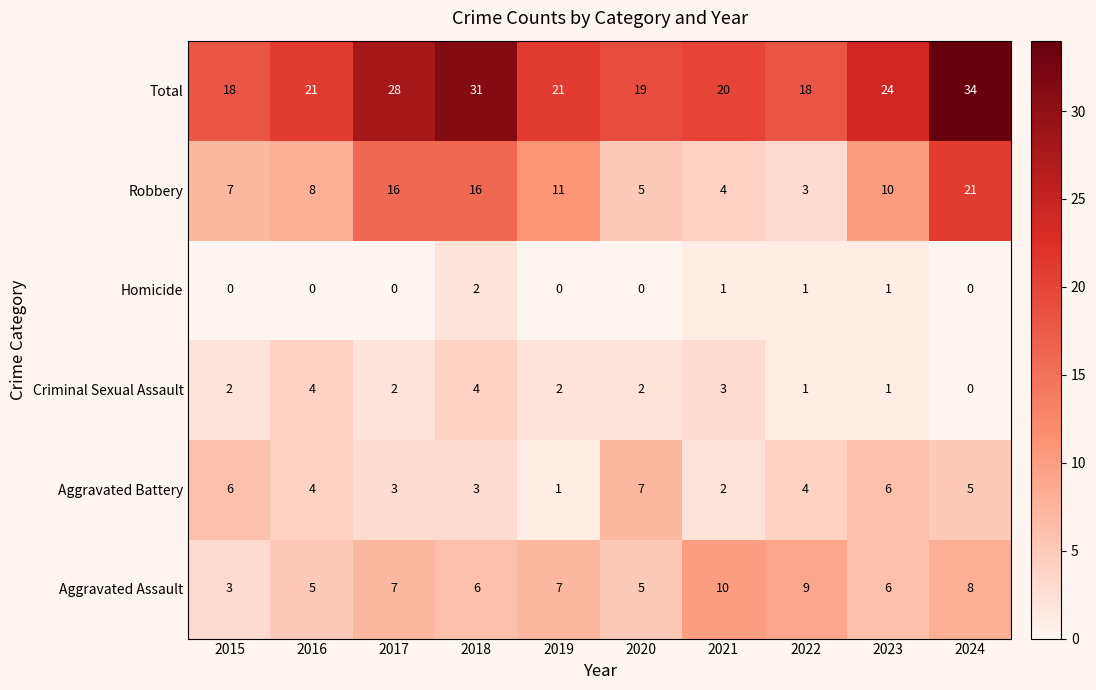

Which category has the highest value across all series?

2024